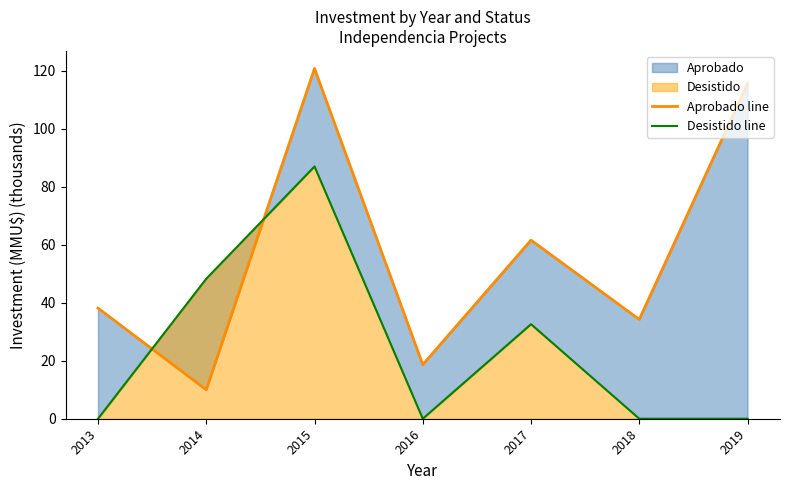

Reading left to right, list all the values displayed in this chart.

Aprobado line: 2013=38.1	2014=10.0	2015=120.8	2016=18.7	2017=61.6	2018=34.3	2019=115.6
Desistido line: 2013=0.0	2014=48.3	2015=87.0	2016=0.0	2017=32.6	2018=0.0	2019=0.0